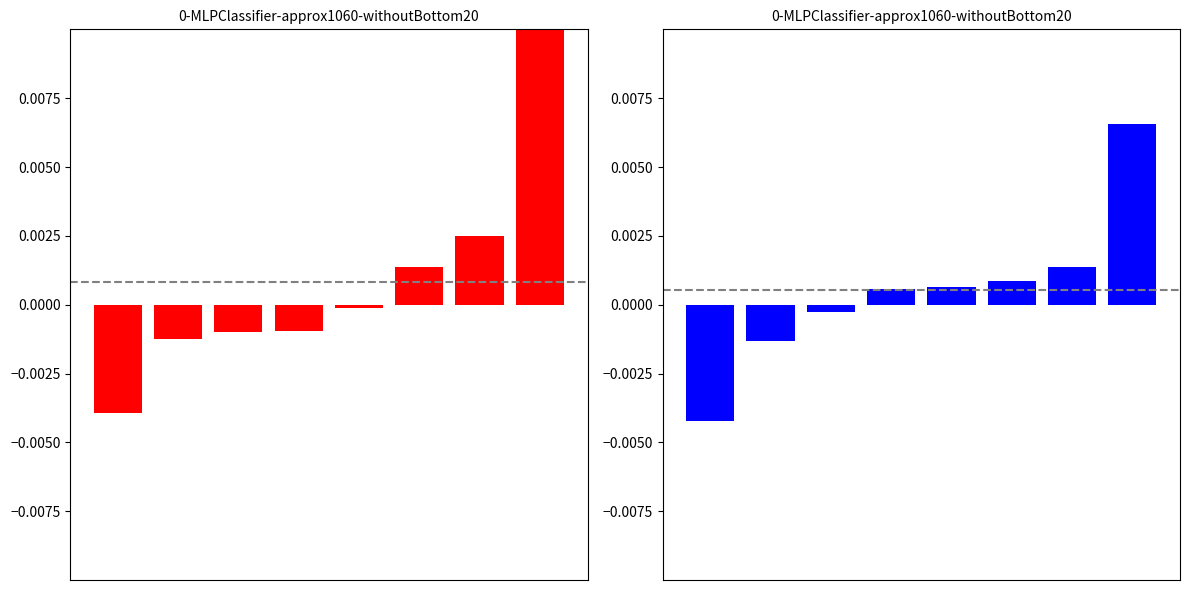

List the labels in order of Epson Moverio value, smallest first.

0, 1, 2, 3, 4, 5, 6, 7